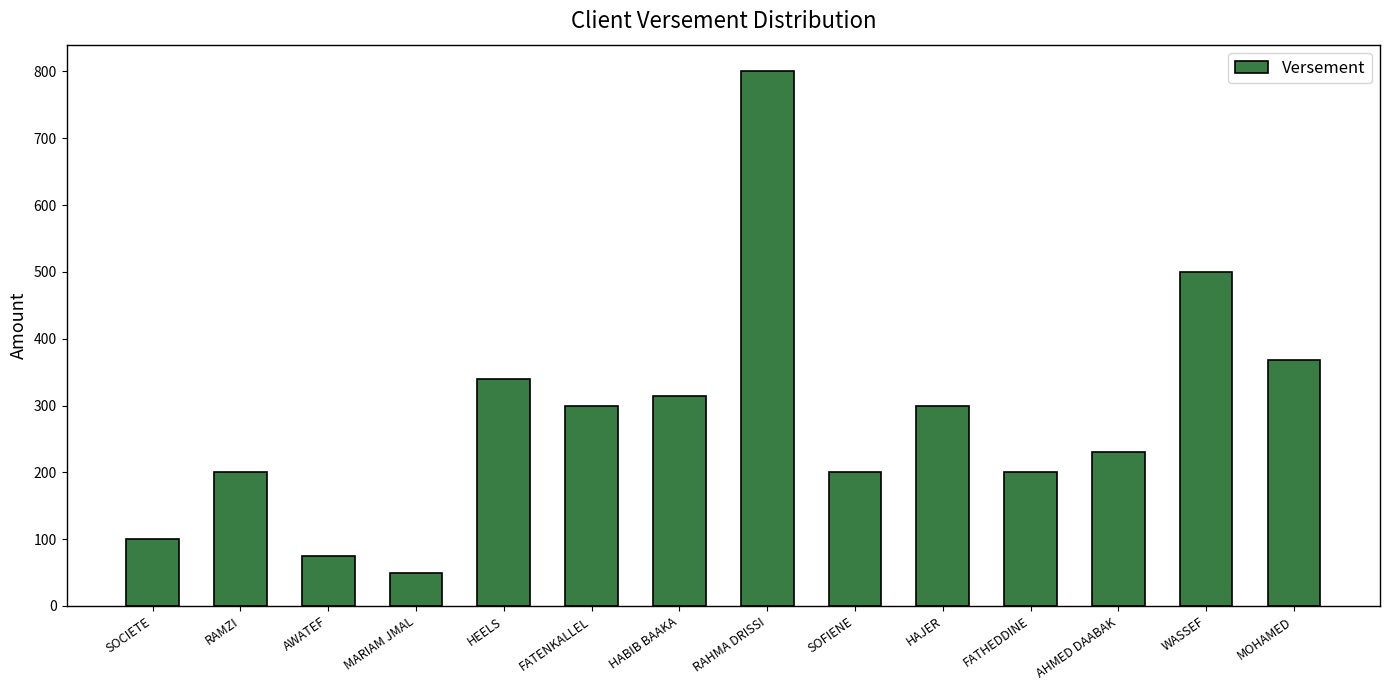

Read the value at HEELS, to the nearest 100.

300